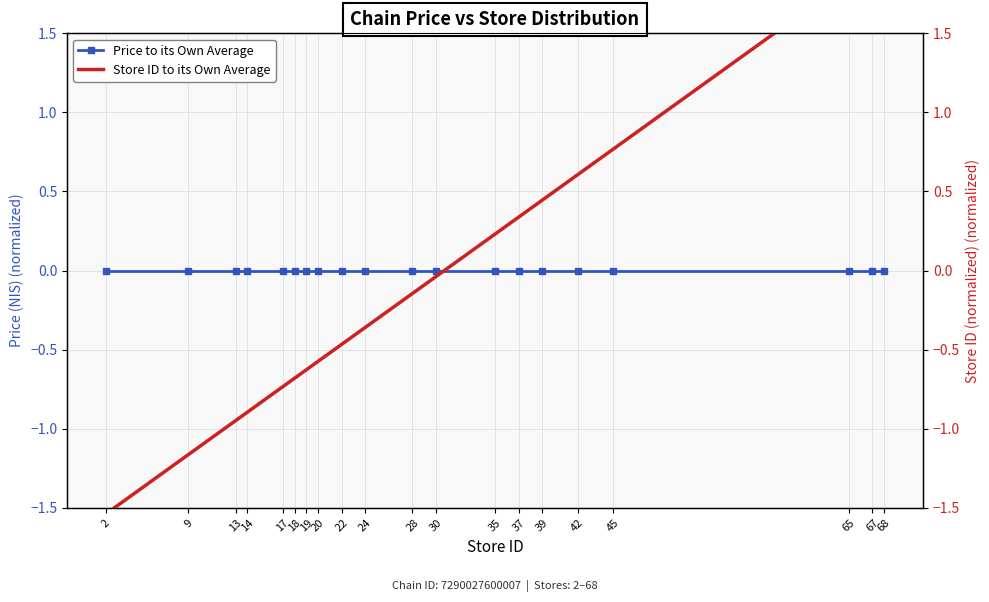

At which category is the sum across all series the highest?

68